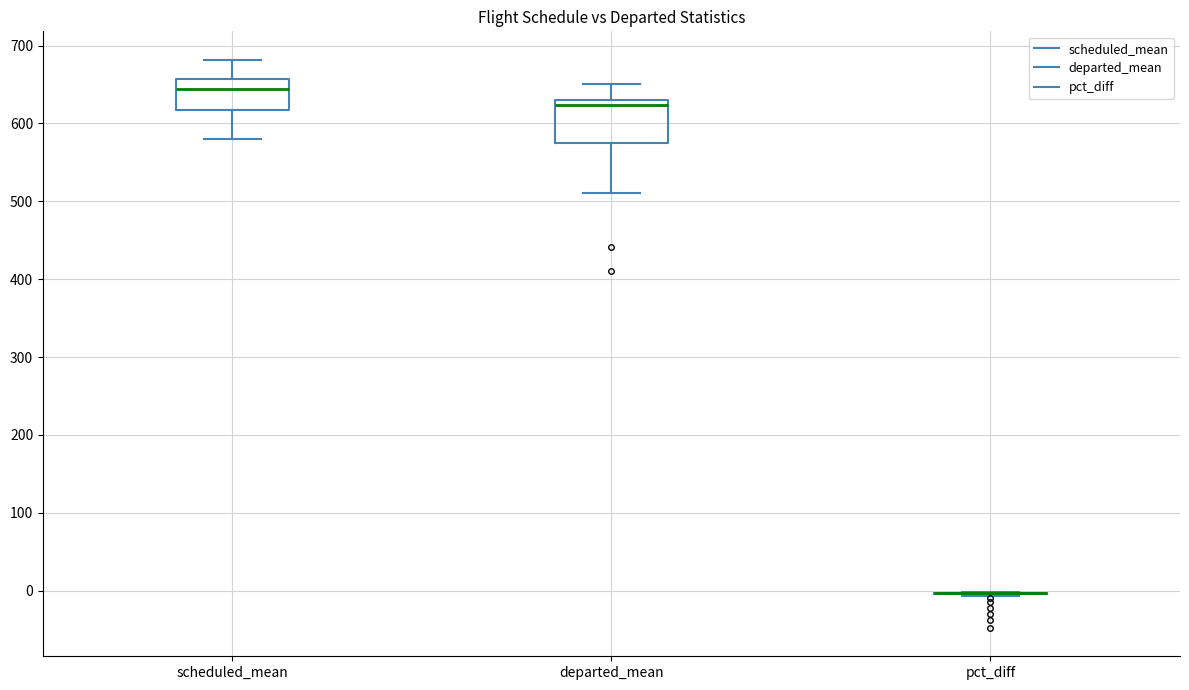

Reading left to right, transcribe this box plot: for each box, give where its median line is, the range the box spans, and where its two whiskers end, as read against the y-axis. The values are not printed on the chart, so give them approximately, as read against the axis.

scheduled_mean: median 640, box 620 to 660, whiskers 580 to 680
departed_mean: median 620, box 570 to 630, whiskers 510 to 650
pct_diff: box collapsed to a line at 0, whiskers -10 to 0